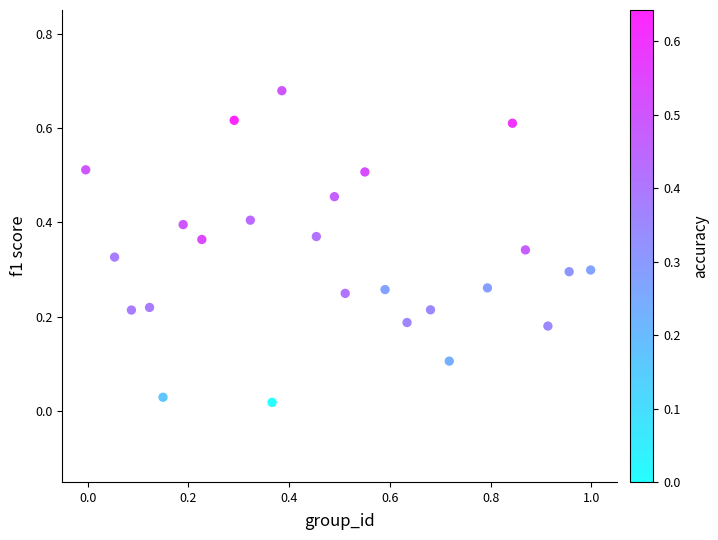

What is the range of X values (max minus min)?

1.0